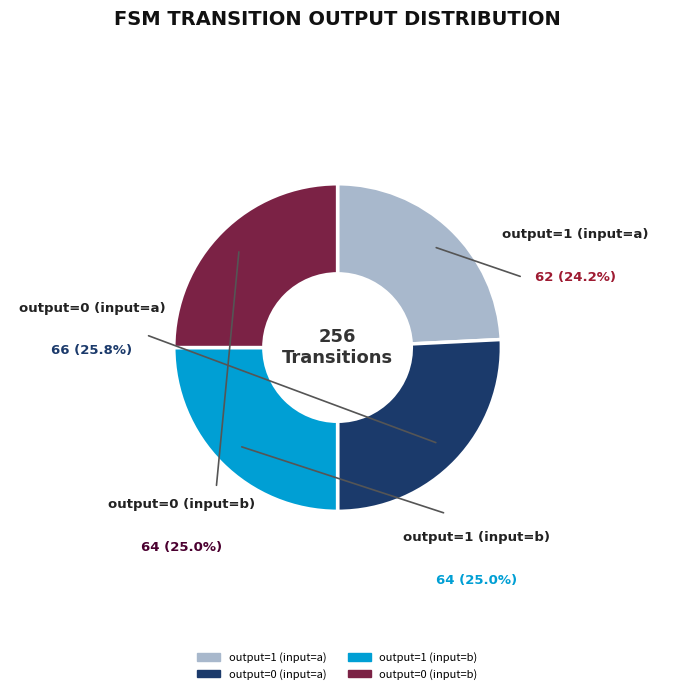

How many segments does this pie chart have?

4